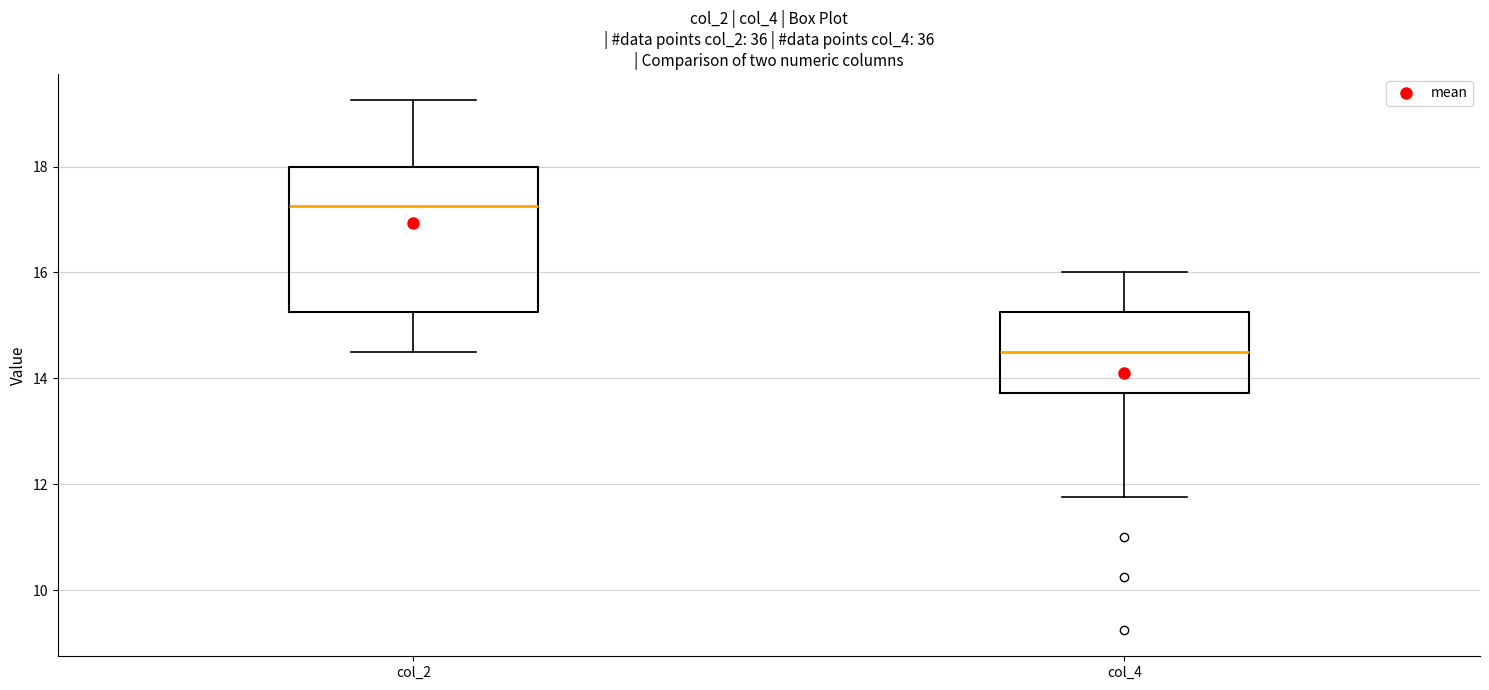

Comparing the boxes themselves (not the whiskers), which one is the tallest?

col_2